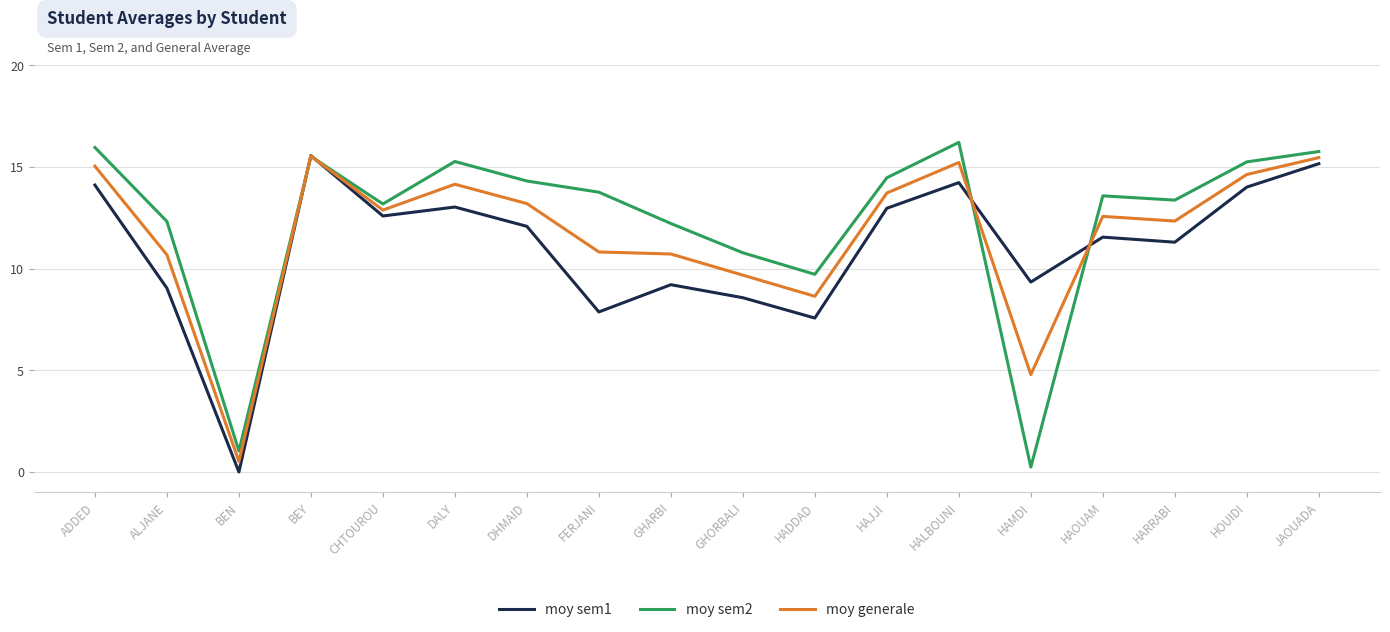

At which label does moy sem1 first exceed 12?

ADDED